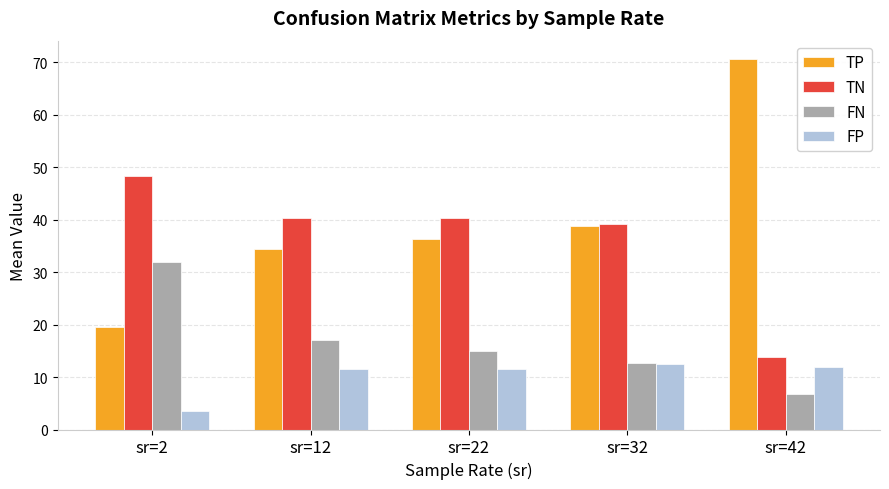

At sr=42, list the series in order from smallest to largest.

FN, FP, TN, TP